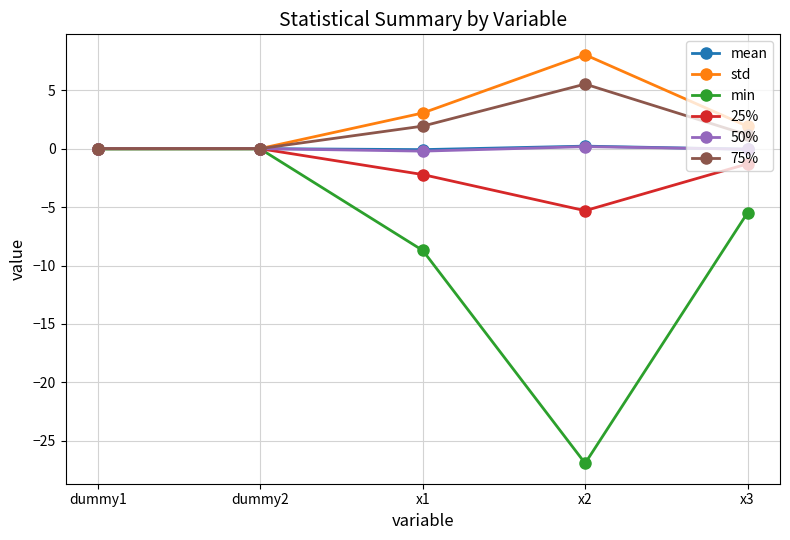

What is the value of the 25% point at the 4th from the left?

-5.3